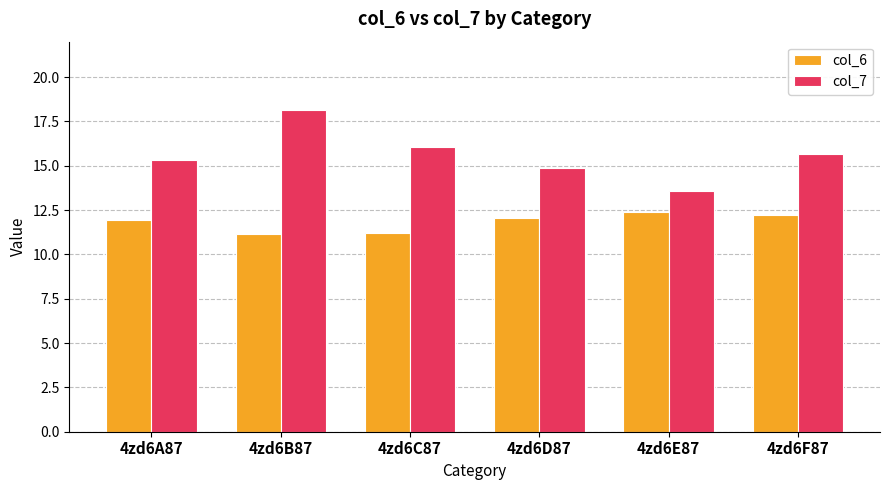

What is the average value of the col_7 series?

15.6